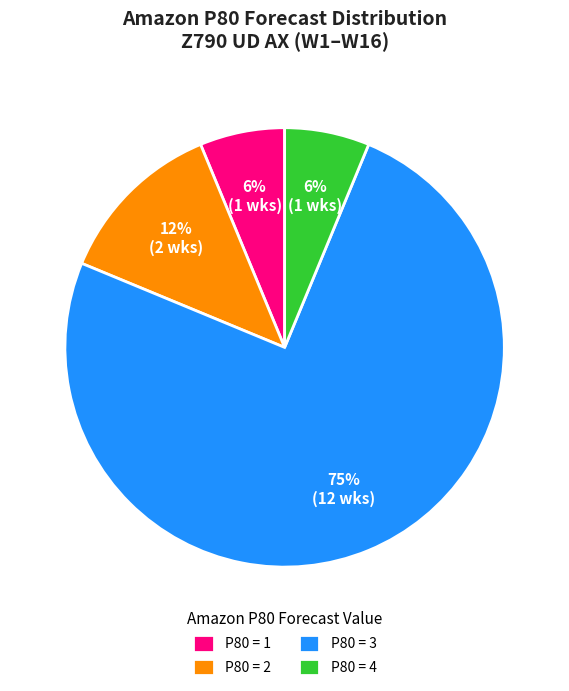

Is it true that P80 = 1 is 6% of the pie?

True